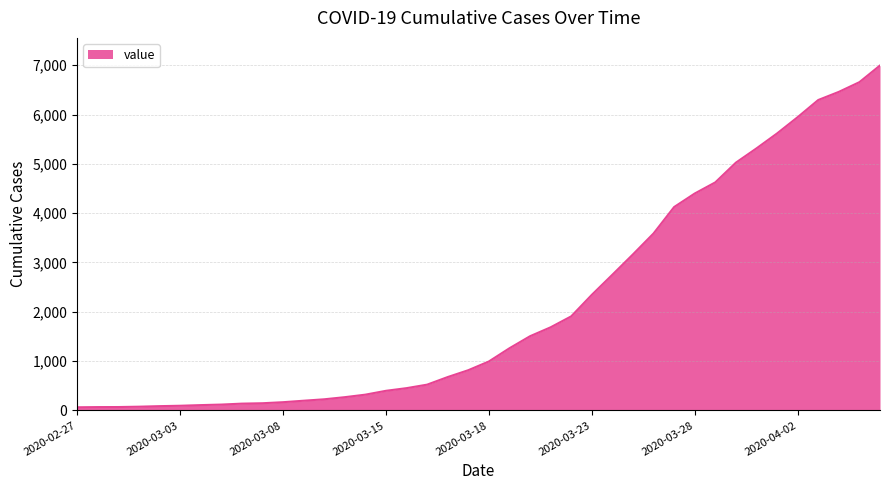

How many categories are shown in the chart?

40